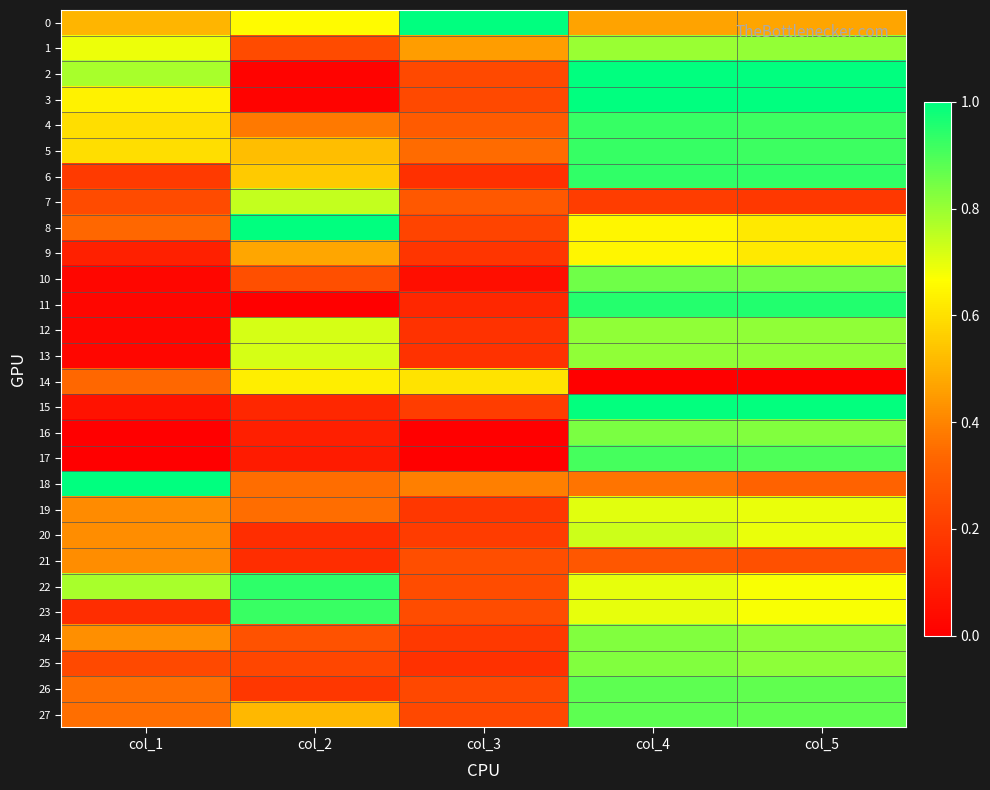

What is the total value across all series at col_4?

20.6